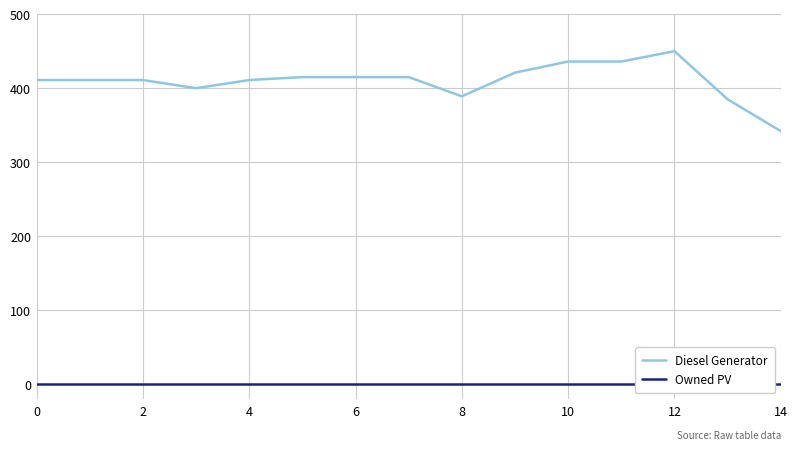

Reading right to left, extract all data points from this chart.

Diesel Generator: 342	385	450	436	436	421	389	415	415	415	411	400	411	411	411
Owned PV: 0	0	0	0	0	0	0	0	0	0	0	0	0	0	0